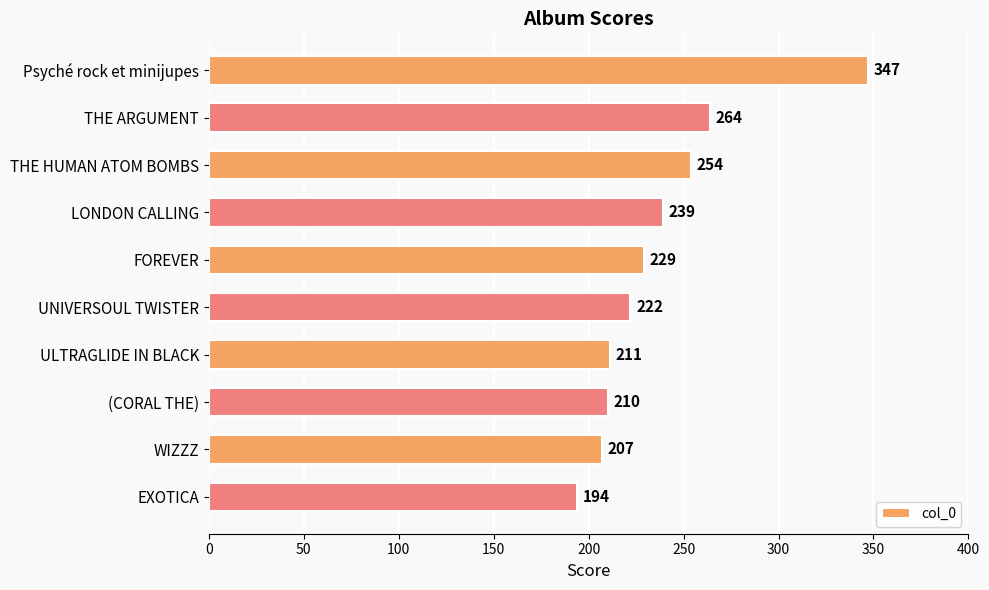

True or false: the data shows 167 at THE HUMAN ATOM BOMBS.

False